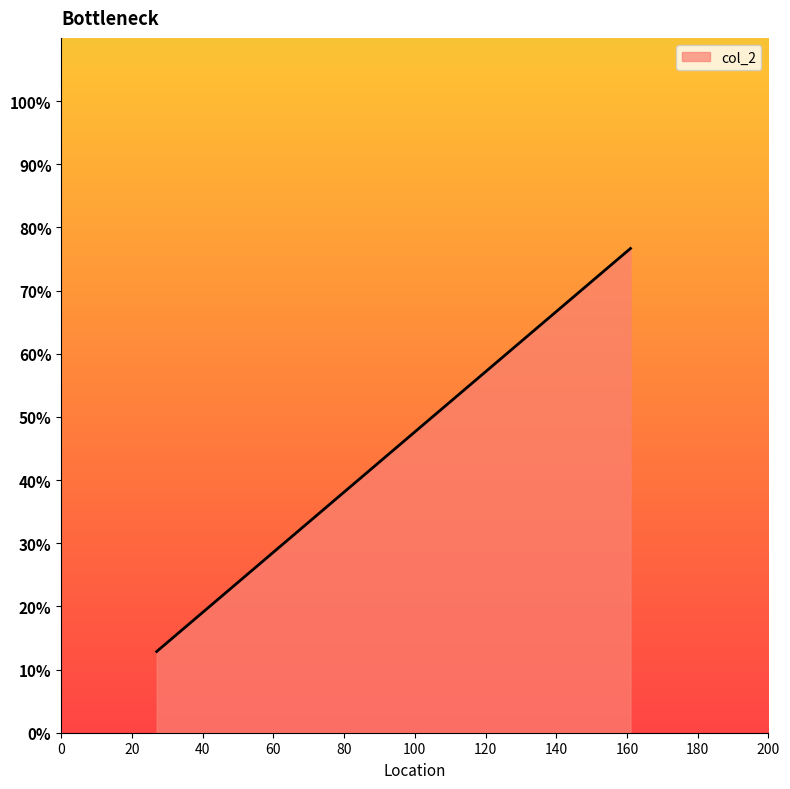

Does the chart display data point markers on the line(s)?

No